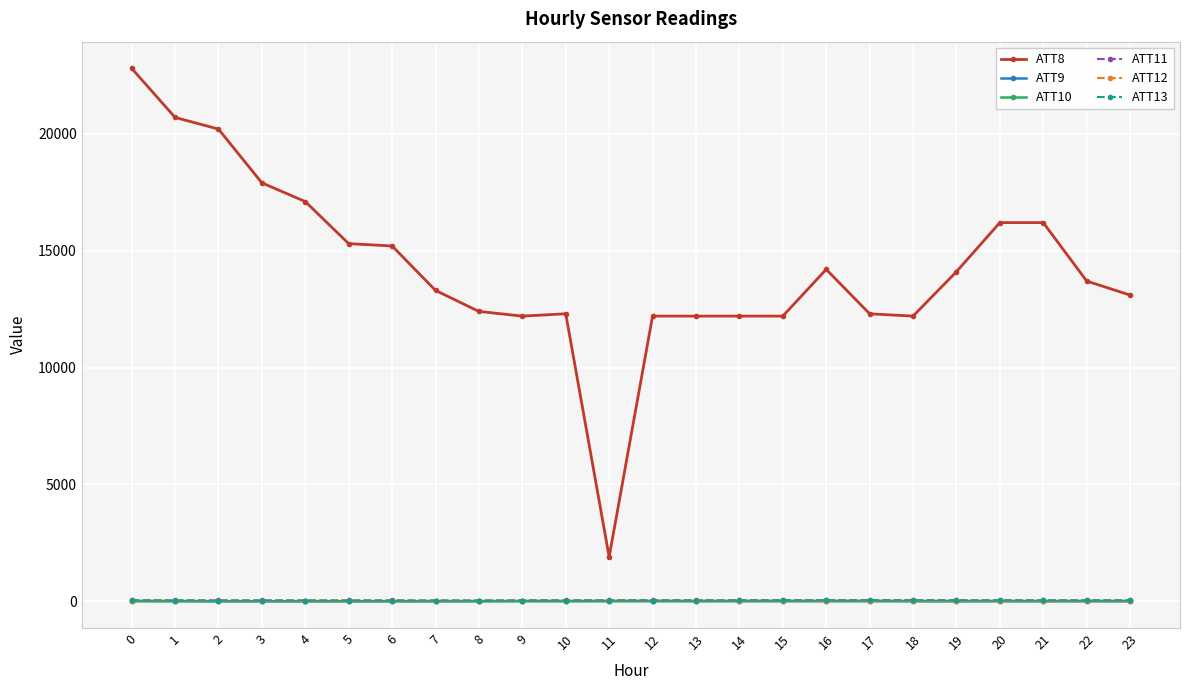

Which series has the largest total across all categories?

ATT8